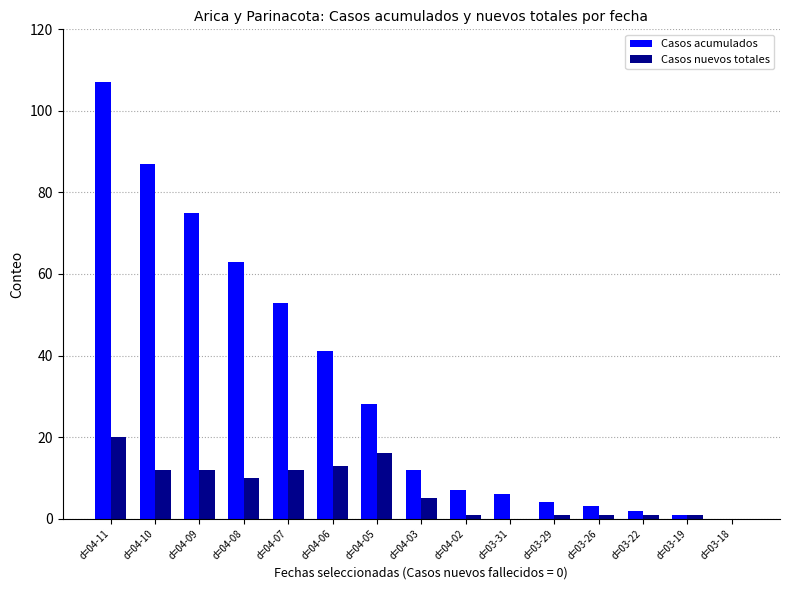

What is the average value of the Casos acumulados series?

33